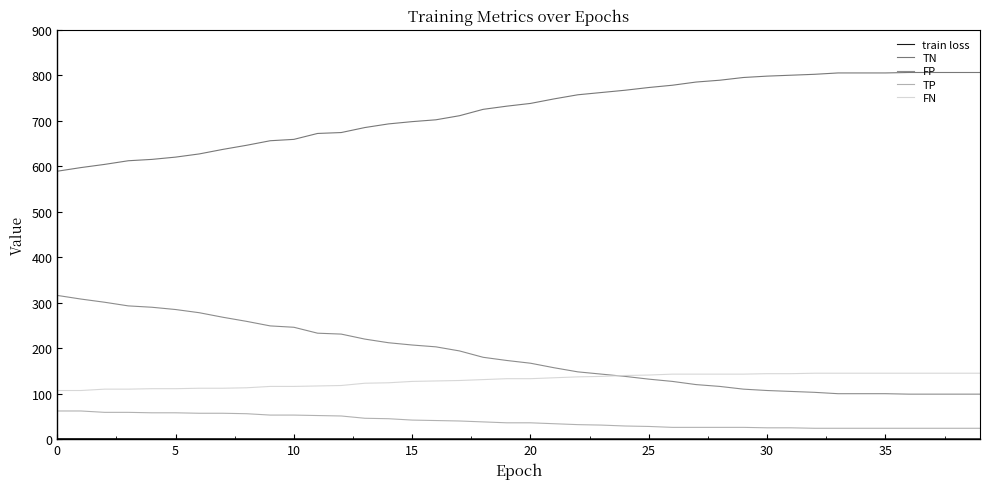

Rank the series by their maximum value, from lowest to highest.

train loss, TP, FN, FP, TN